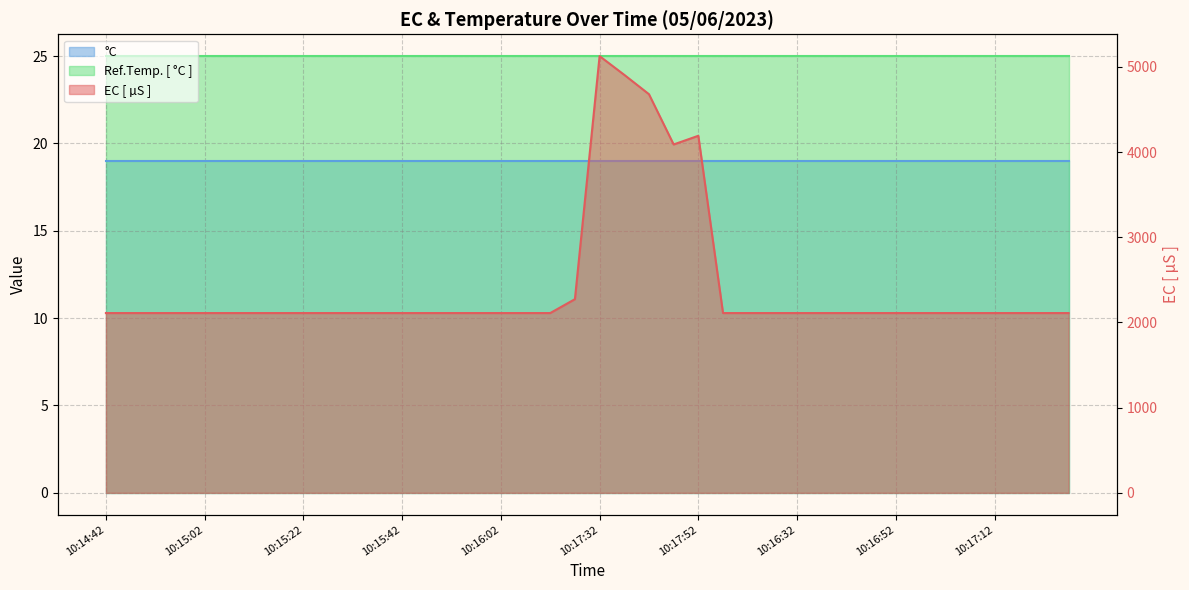

Reading left to right, what are all the values shown in this chart?

°C line: 19	19	19	19	19	19	19	19	19	19	19	19	19	19	19	19	19	19	19	19	19	19	19	19	19	19	19	19	19	19	19	19	19	19	19	19	19	19	19	19
Ref.Temp. [ °C ] line: 25	25	25	25	25	25	25	25	25	25	25	25	25	25	25	25	25	25	25	25	25	25	25	25	25	25	25	25	25	25	25	25	25	25	25	25	25	25	25	25
EC [ µS ] line: 2110	2110	2110	2110	2110	2110	2110	2110	2110	2110	2110	2110	2110	2110	2110	2110	2110	2110	2110	2273	5126	4906	4679	4089	4191	2110	2110	2110	2110	2110	2110	2110	2110	2110	2110	2110	2110	2110	2110	2110